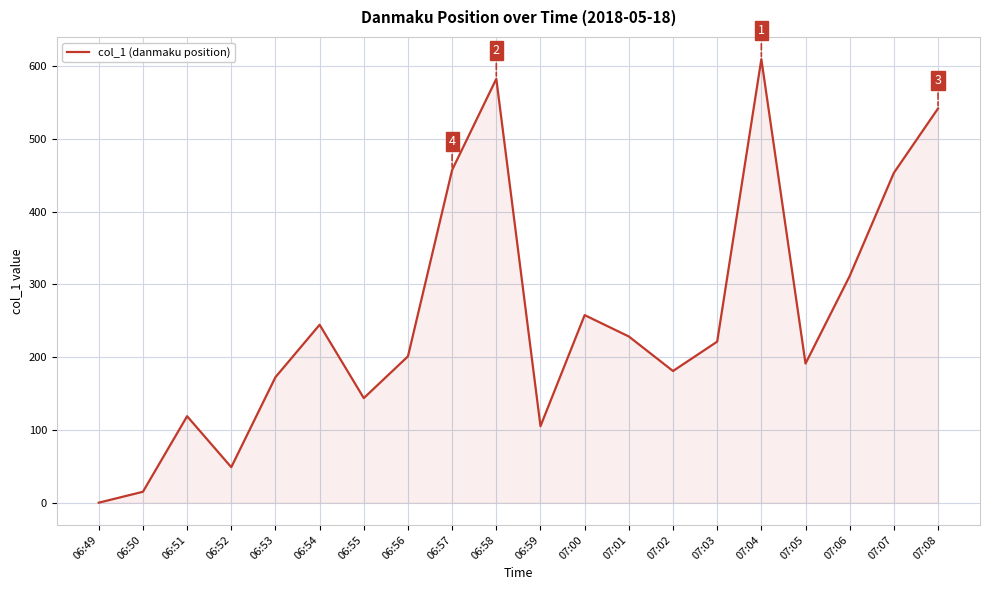

At which category does the data reach its first local valley?

06:52